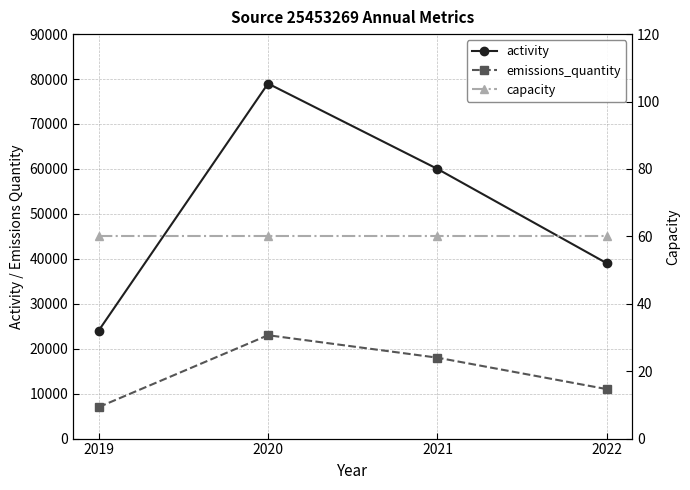

At which category is the sum across all series the highest?

2020